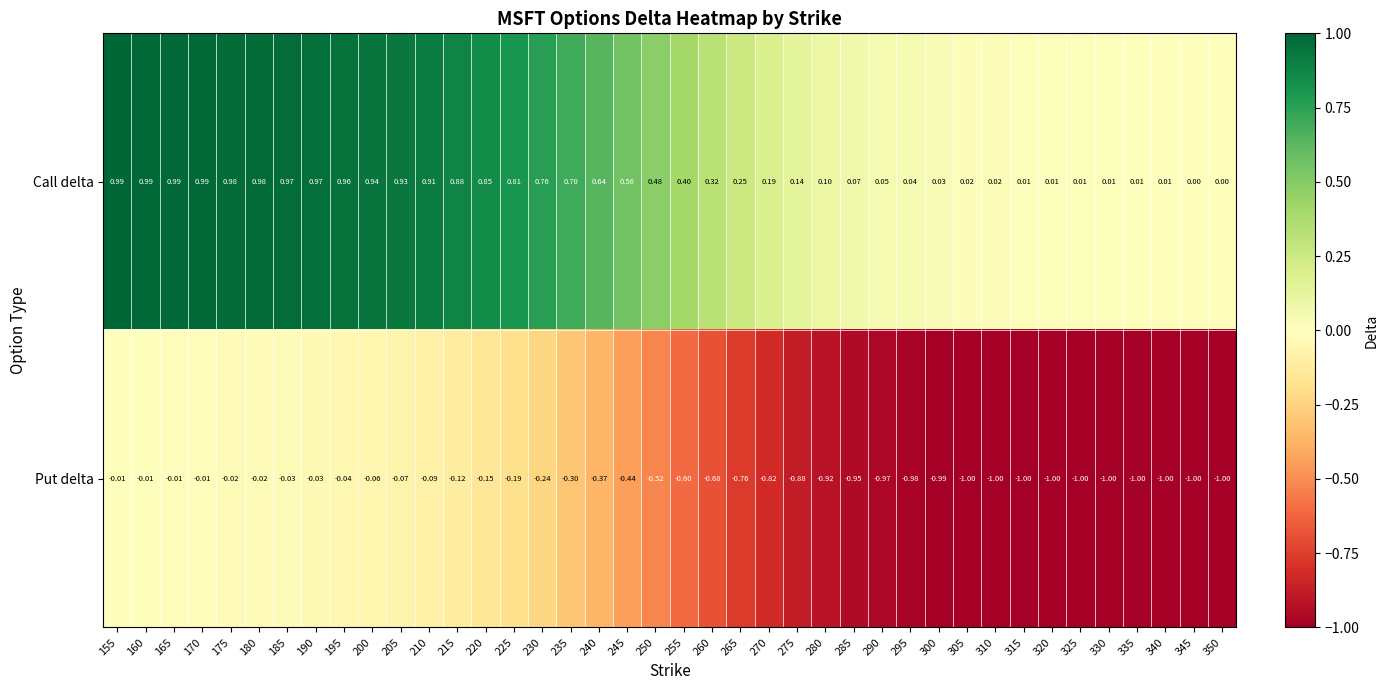

List the series in order of their overall mean, lowest first.

Put delta, Call delta